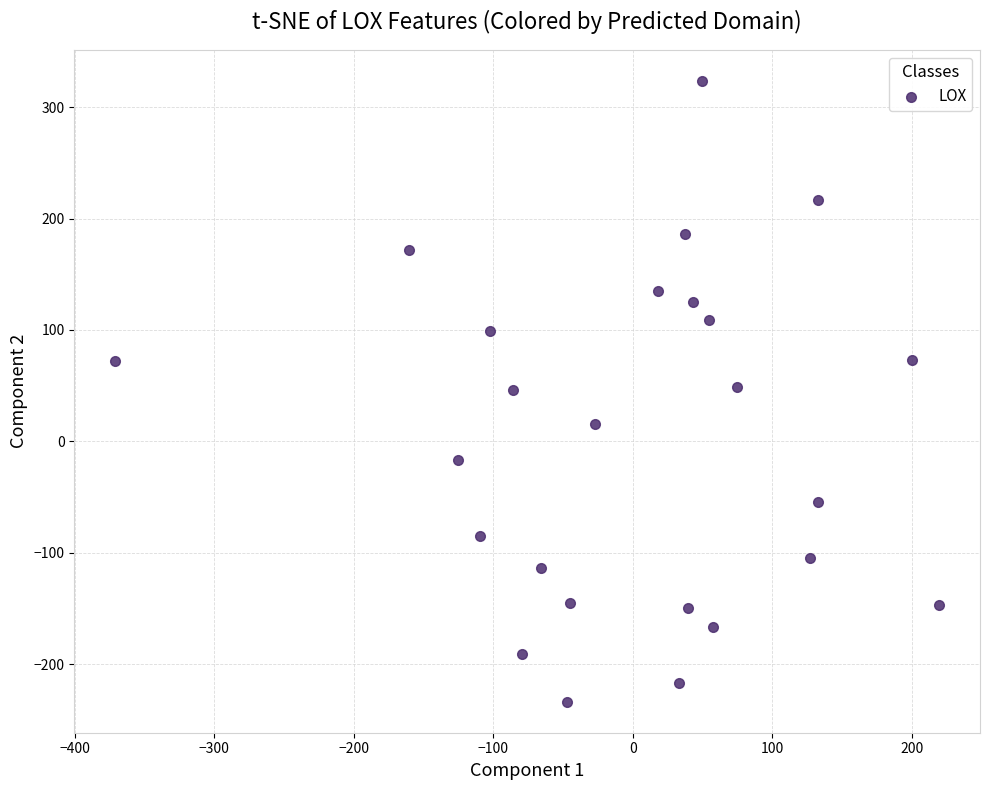

What is the range of Y values (max minus min)?

557.1